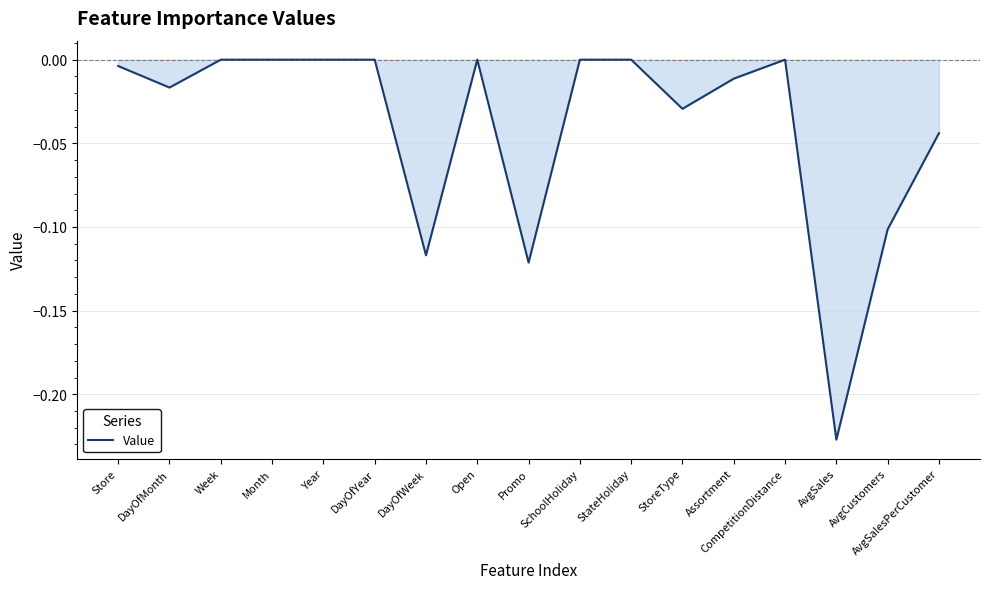

Does the chart display data point markers on the line(s)?

No